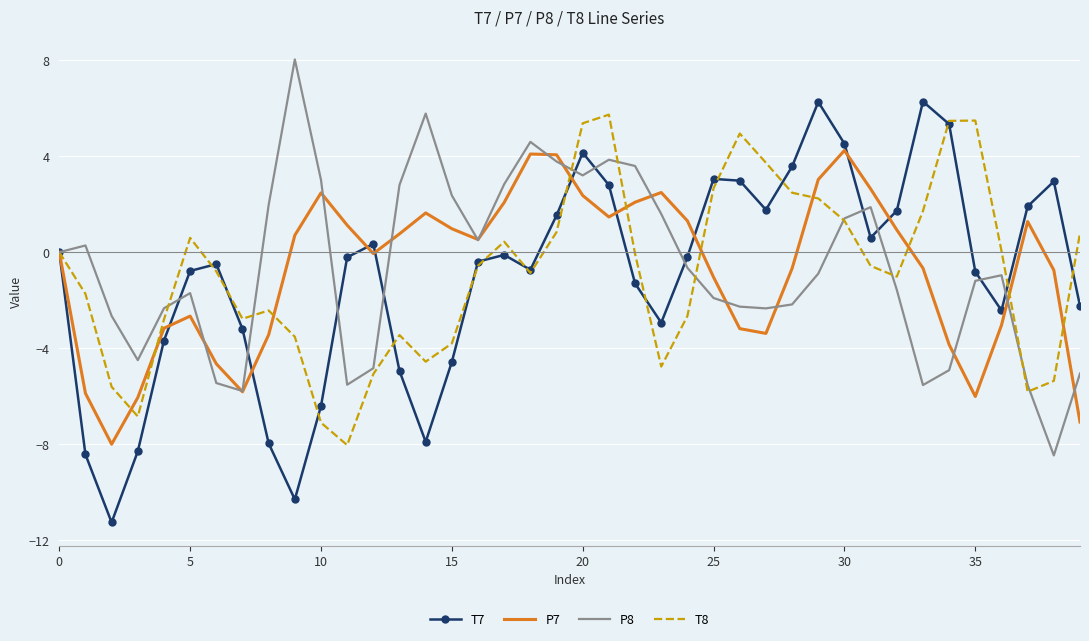

List the series in order of their peak value, highest first.

P8, T7, T8, P7